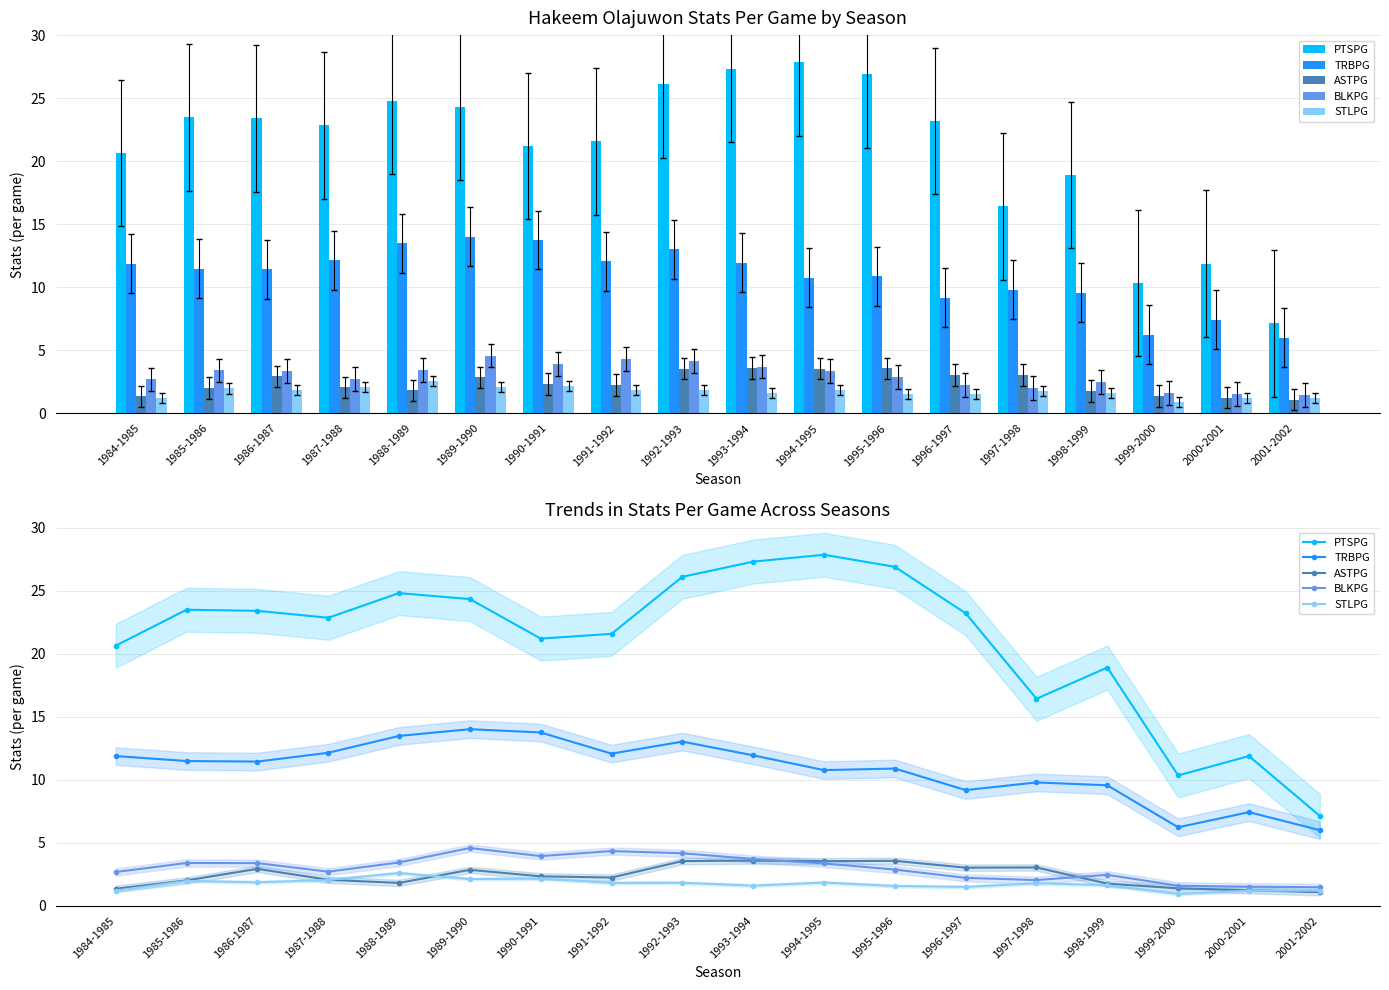

Which series has the largest total across all categories?

PTSPG